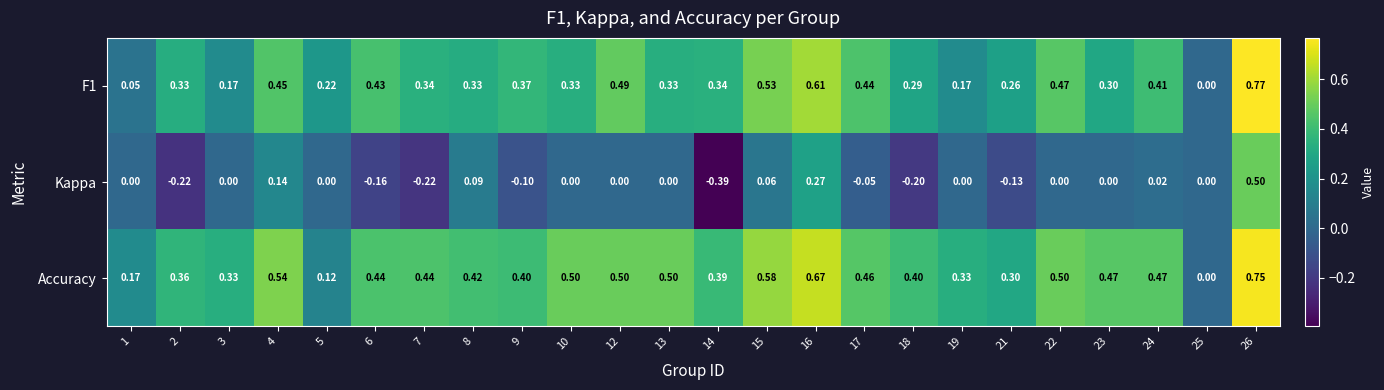

At 8, list the series in order from largest to smallest.

Accuracy, F1, Kappa